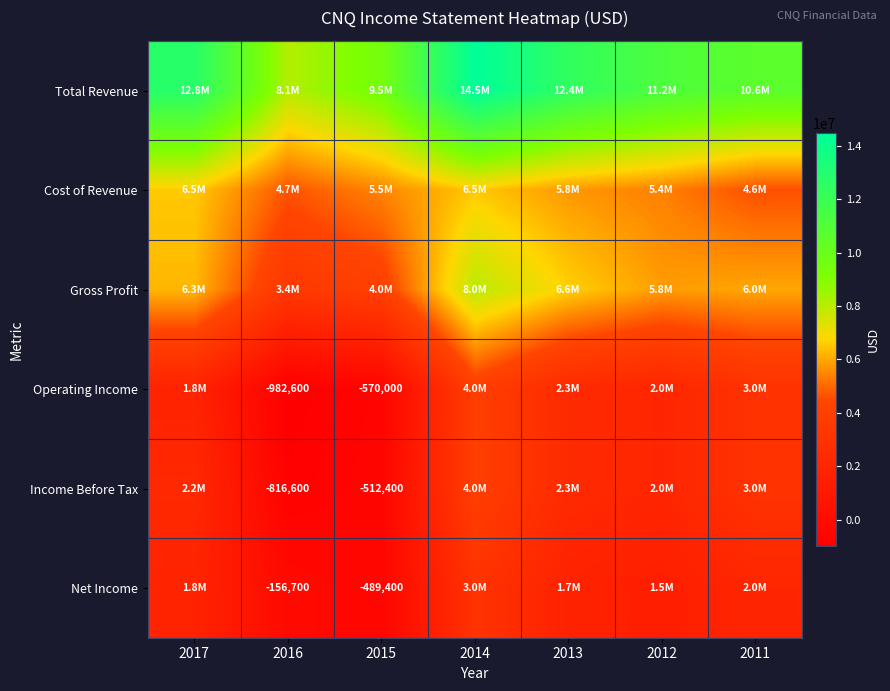

True or false: Income Before Tax has a value of -816600 at 2016.

True